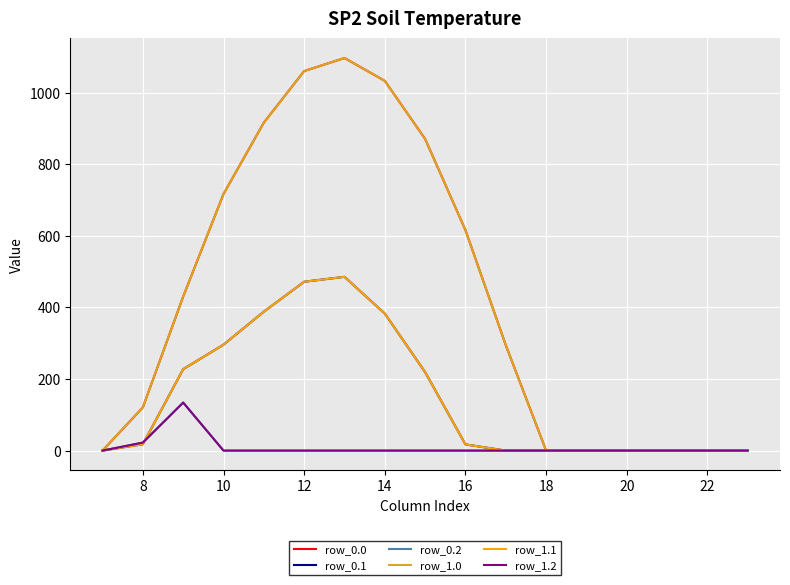

Is this an area chart (filled region under the line)?

No